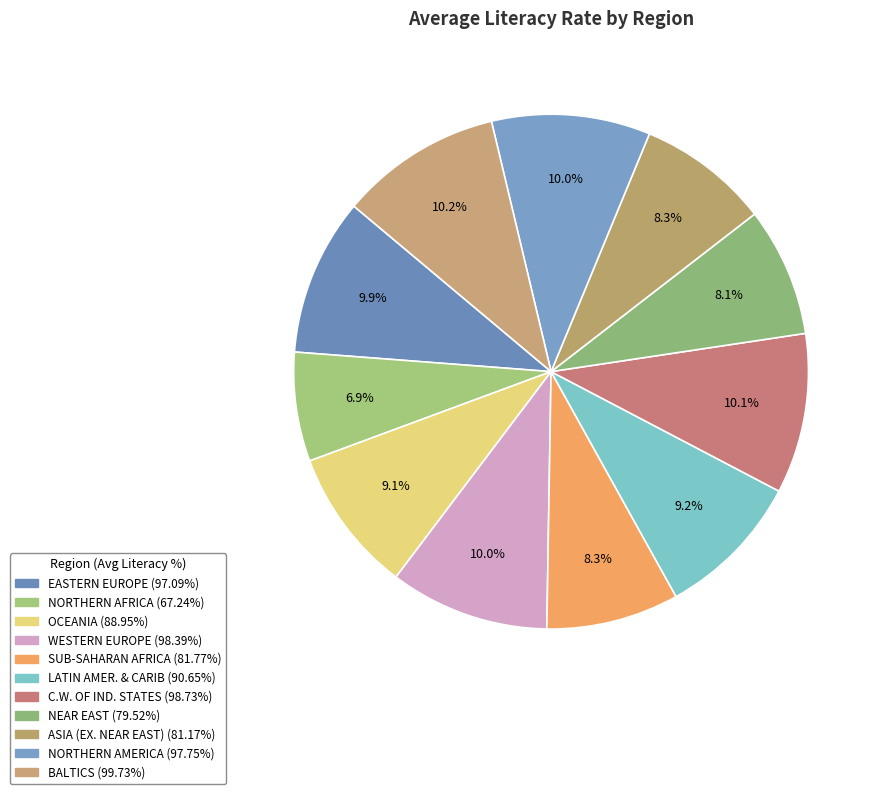

Which has a higher value, OCEANIA or SUB-SAHARAN AFRICA?

OCEANIA